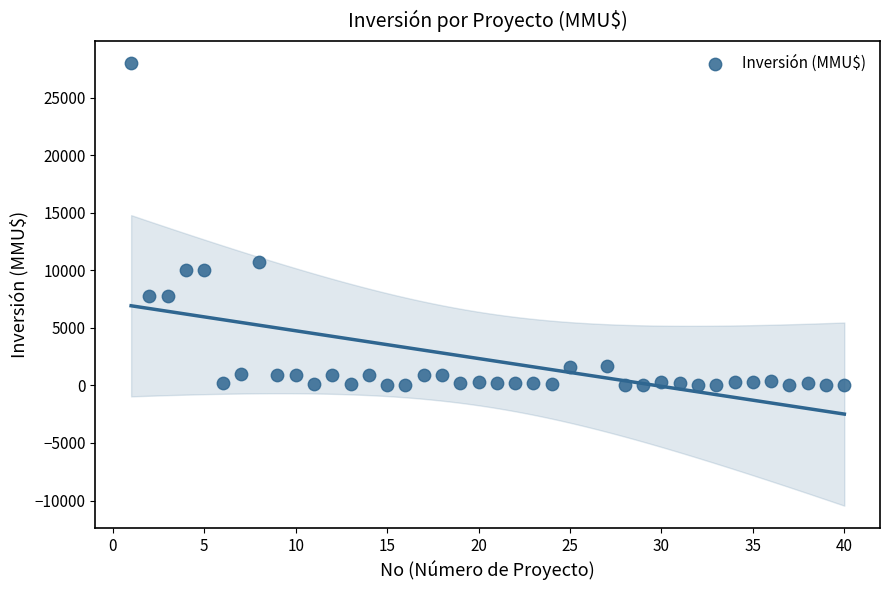

What is the range of X values (max minus min)?

39